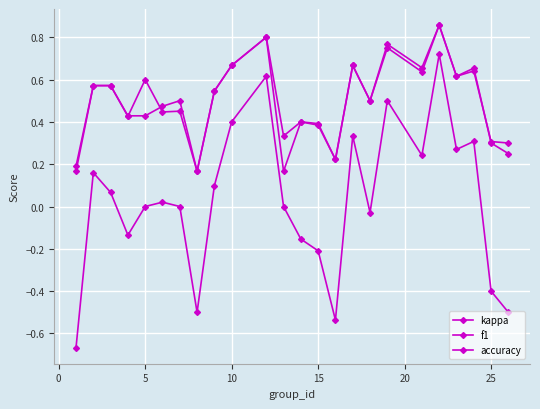

What is the difference between the second highest and second lowest values in the f1 series?

0.6